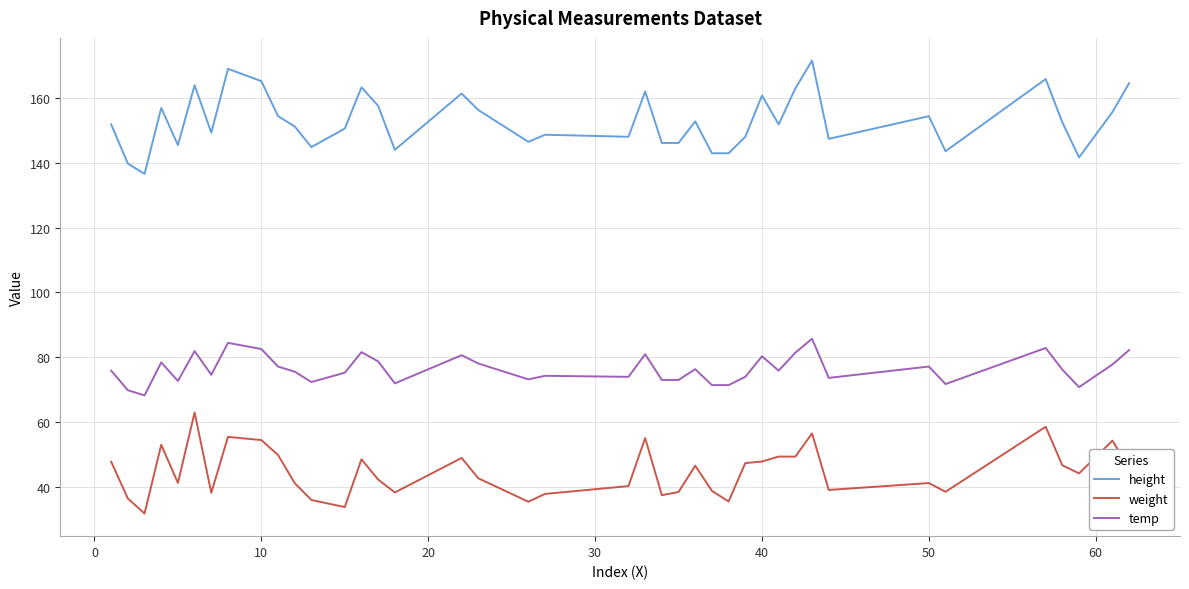

Which series has the largest total across all categories?

height